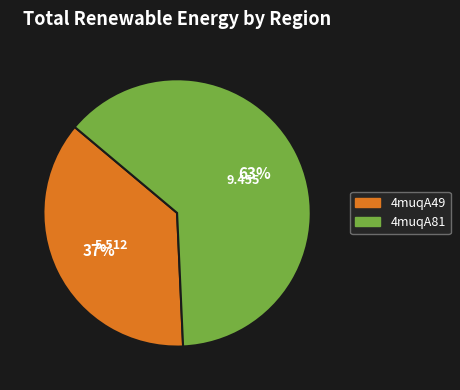

Count the number of slices in the pie.

2